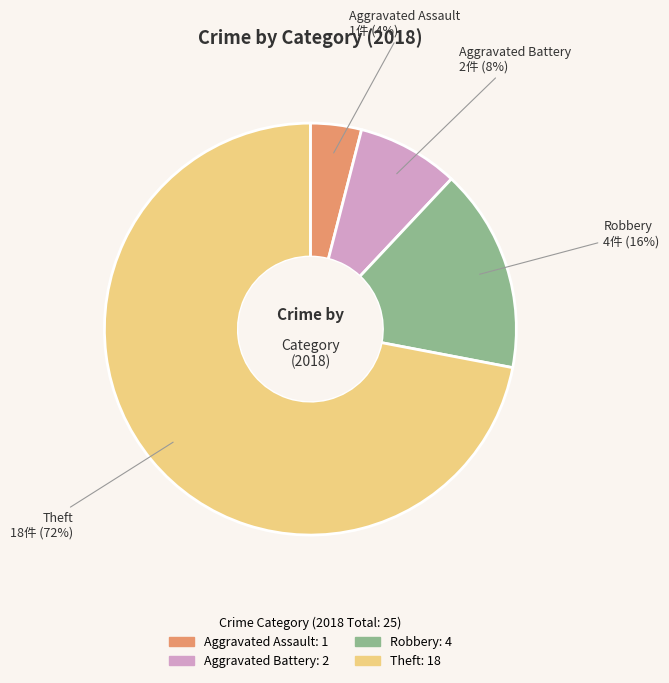

Rank the categories by value from highest to lowest.

Theft, Robbery, Aggravated Battery, Aggravated Assault